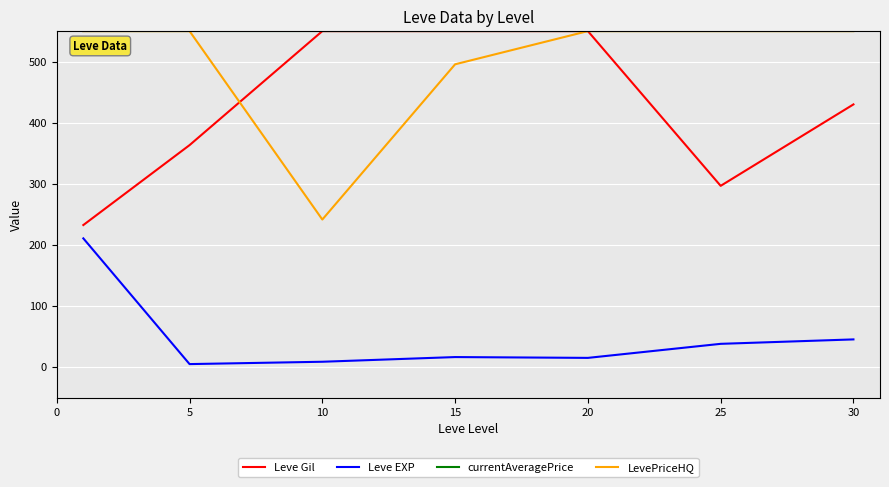

What is the maximum value for Leve EXP?

210.7